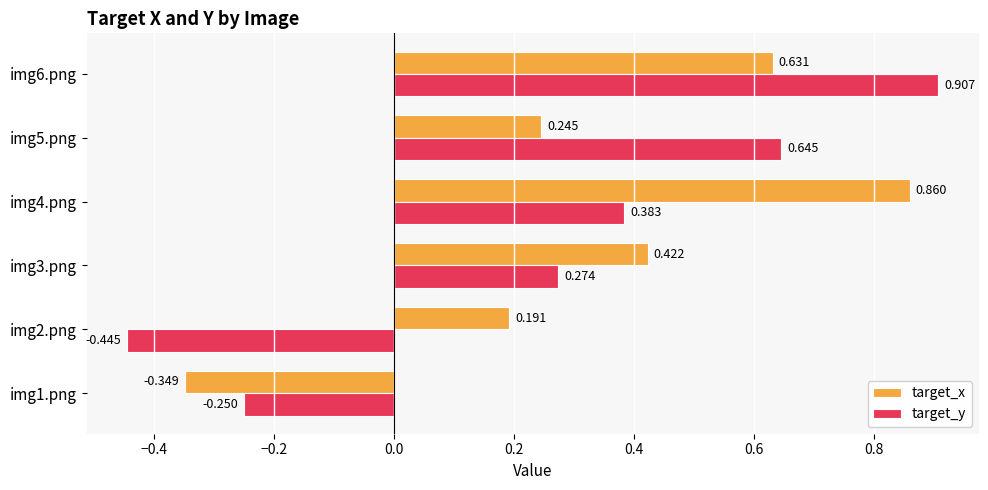

Which series has the largest total across all categories?

target_x